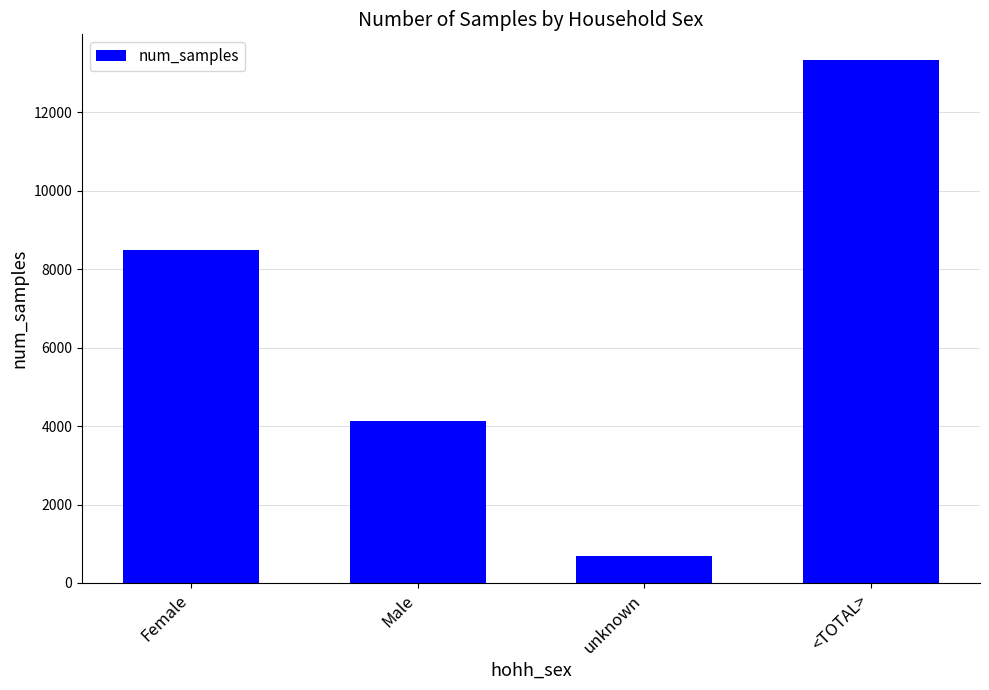

How many data points are less than 8499?

2